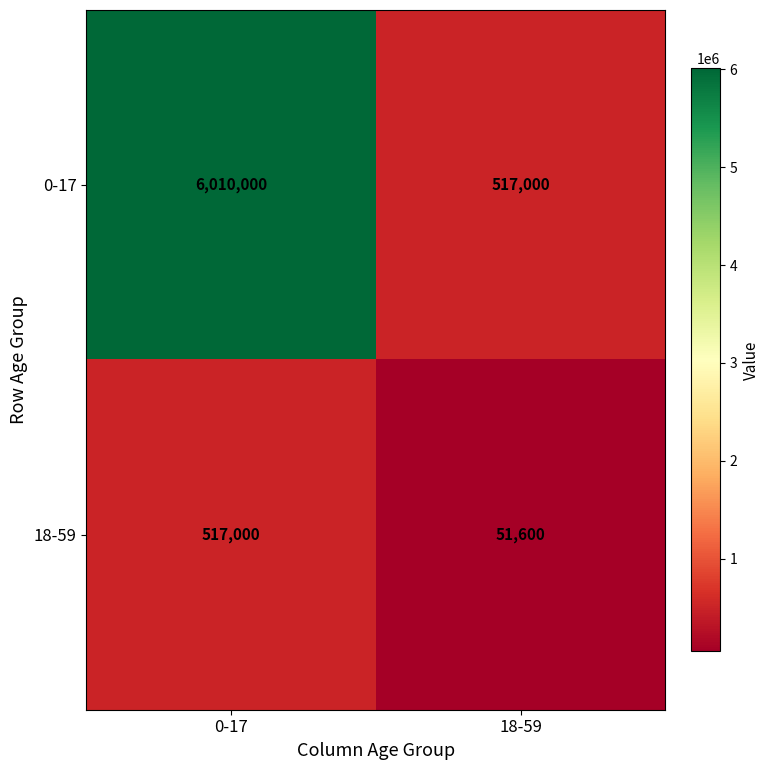

Reading left to right, what are all the values shown in this chart?

0-17: 6010000	517000
18-59: 517000	51600